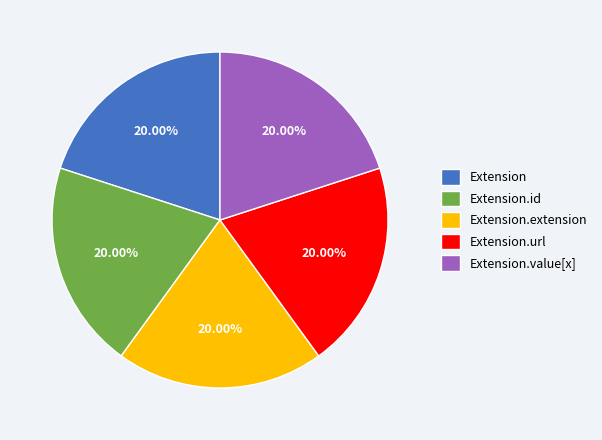

Count the number of slices in the pie.

5